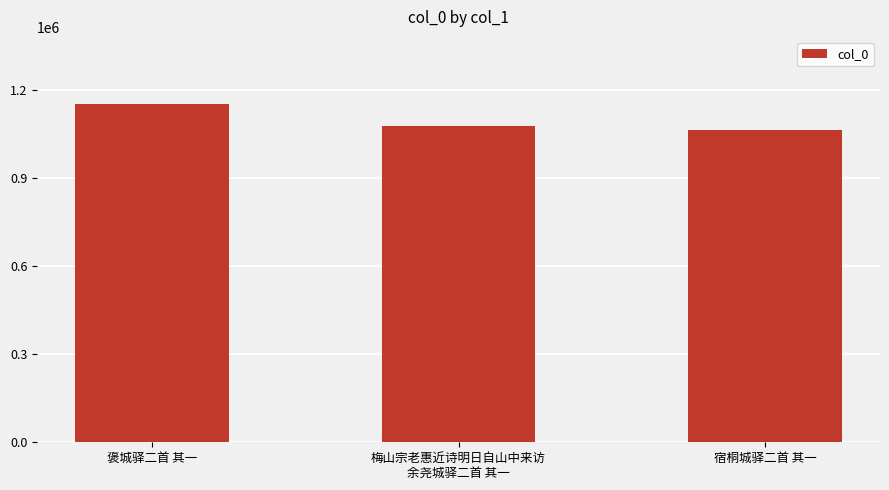

What is the ratio of the value at 褒城驿二首 其一 to the value at 宿桐城驿二首 其一?

1.1